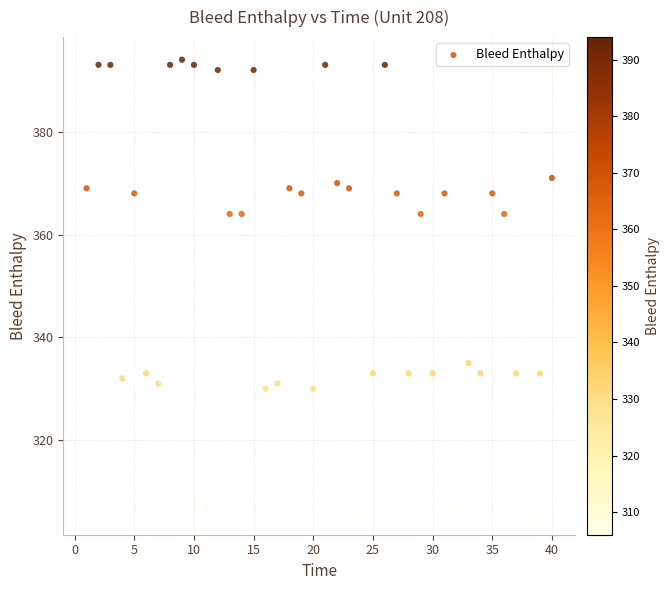

What is the range of Y values (max minus min)?

88